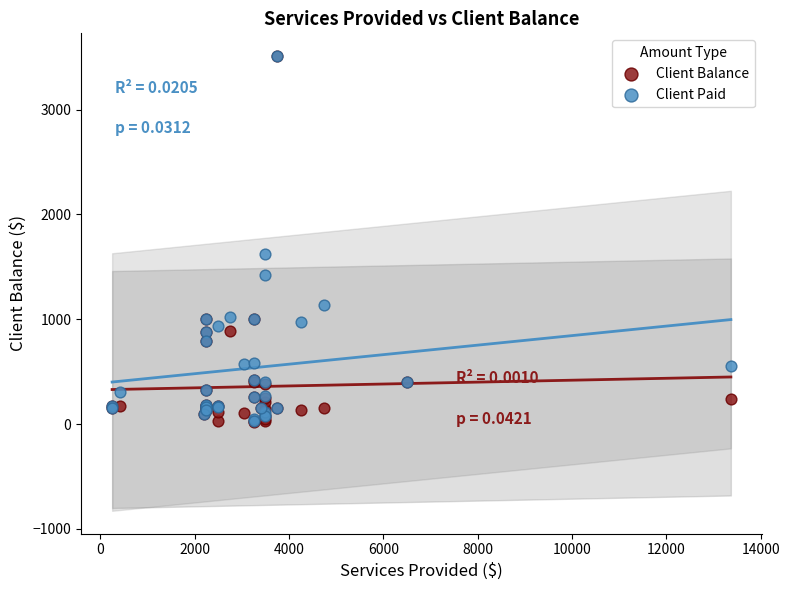

In the Client Balance series, what Y value is closest to 1762?

1000.0